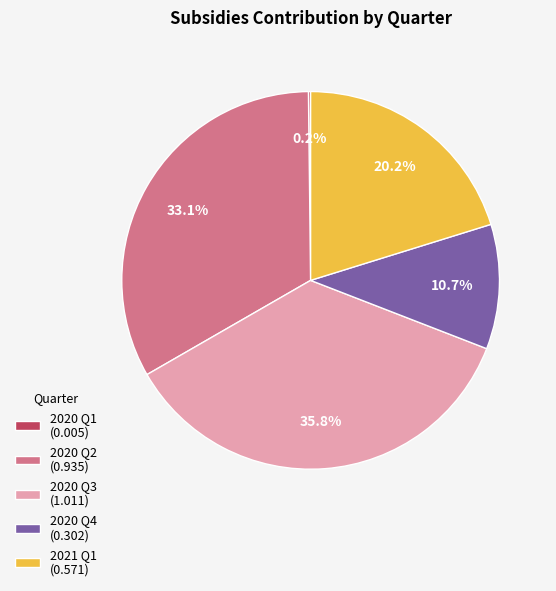

Combined, do 2020 Q4 and 2021 Q1 account for over 50%?

No